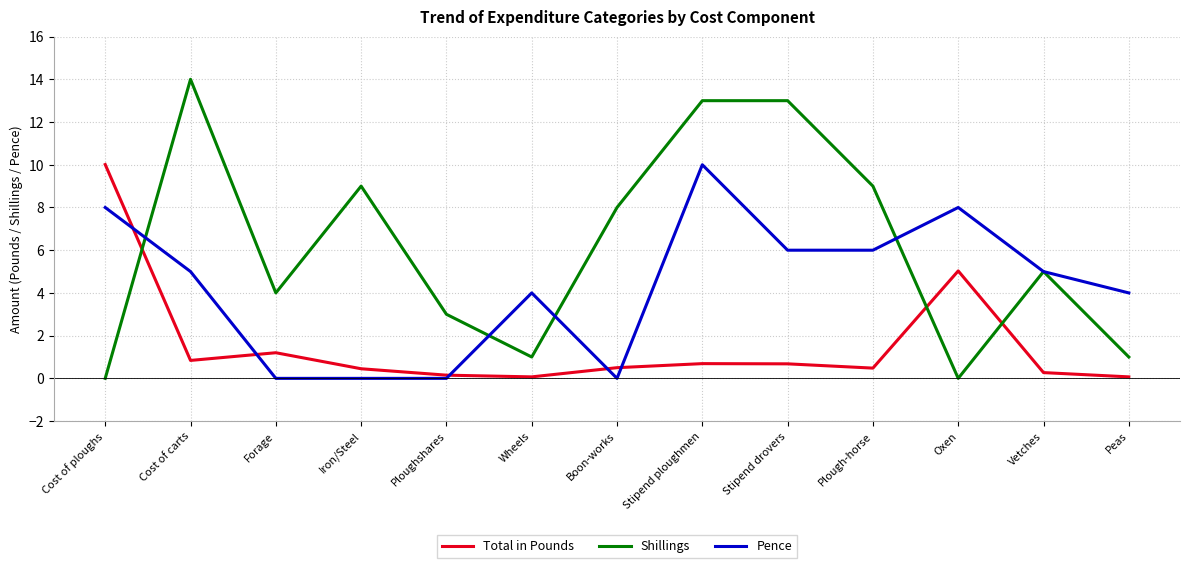

What is the spread (max minus min) of values at Iron/Steel?

9.0